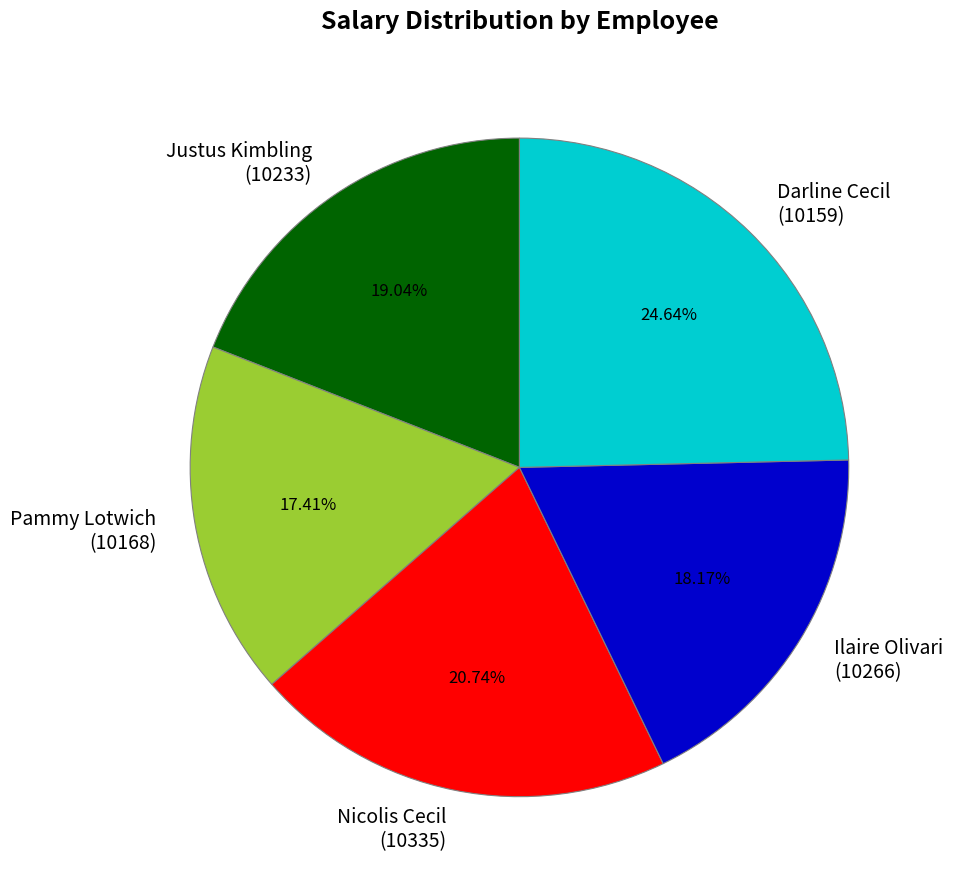

How many segments does this pie chart have?

5